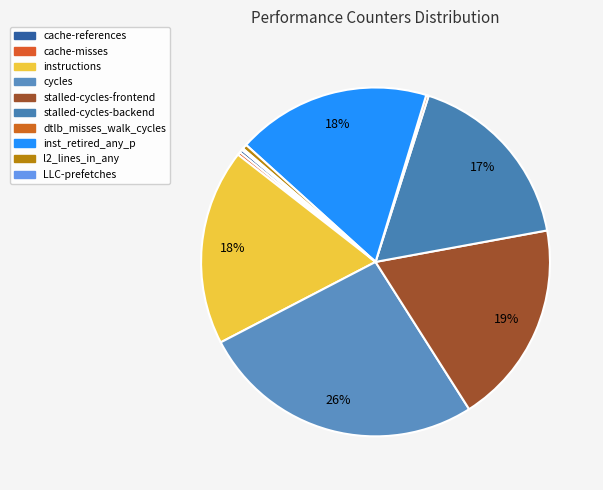

To the nearest percent, what percentage of the pie is stalled-cycles-backend?

17%